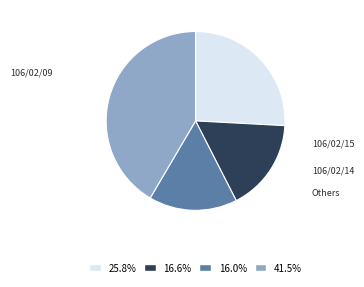

How many slices are in this pie chart?

4